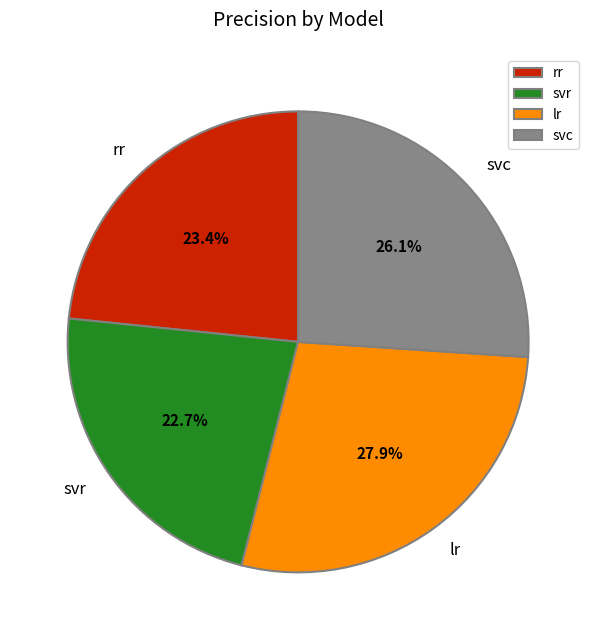

Does lr account for over 50% of the chart?

No